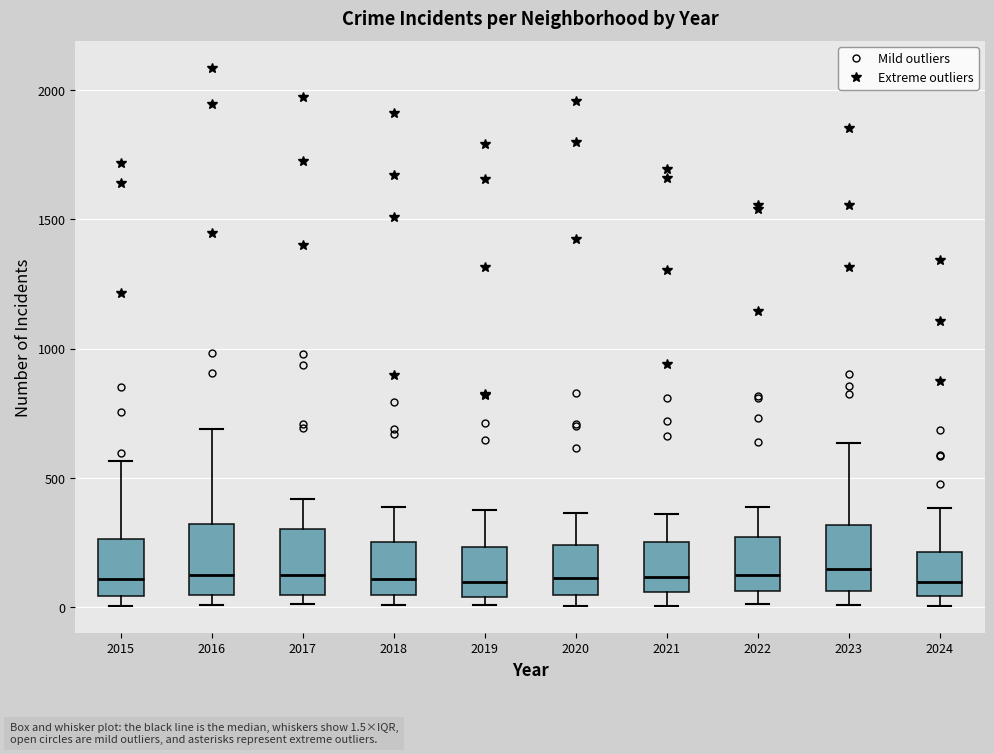

Reading left to right, read every box against the y-axis: the position of its median line, the range the box covers, and the ends of its whiskers. The values are not printed on the chart, so give them approximately, as read against the axis.

2015: median 100, box 50 to 250, whiskers 0 to 550
2016: median 150, box 50 to 300, whiskers 0 to 700
2017: median 100, box 50 to 300, whiskers 0 to 400
2018: median 100, box 50 to 250, whiskers 0 to 400
2019: median 100, box 50 to 250, whiskers 0 to 400
2020: median 100, box 50 to 250, whiskers 0 to 350
2021: median 100, box 50 to 250, whiskers 0 to 350
2022: median 100, box 50 to 250, whiskers 0 to 400
2023: median 150, box 50 to 300, whiskers 0 to 650
2024: median 100, box 50 to 200, whiskers 0 to 400